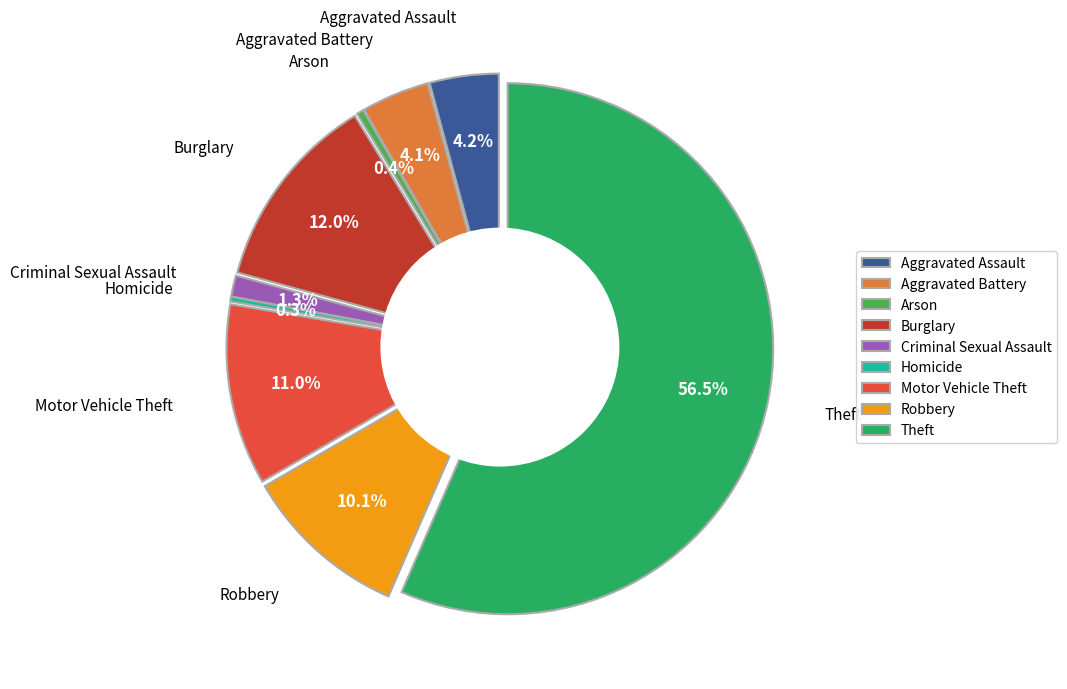

What is the ratio of the value at Aggravated Assault to the value at Motor Vehicle Theft?

0.4